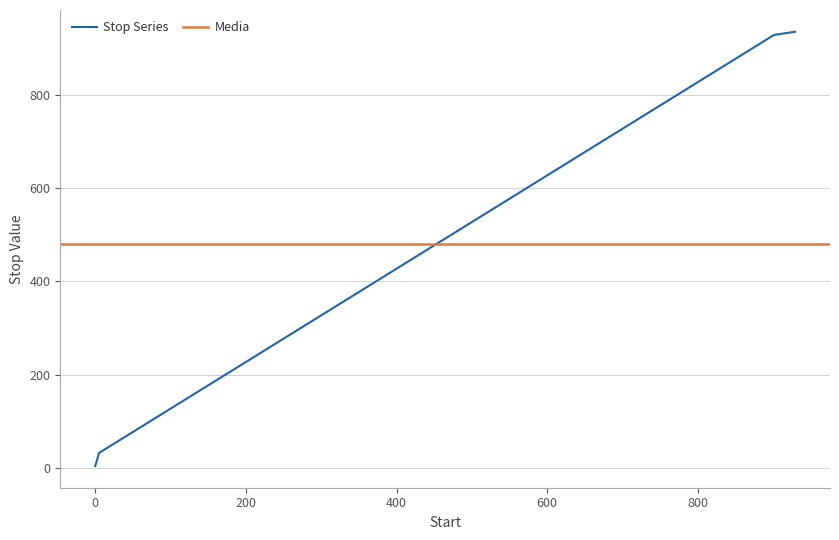

What is the sum of the values at 649 and 369?

1072